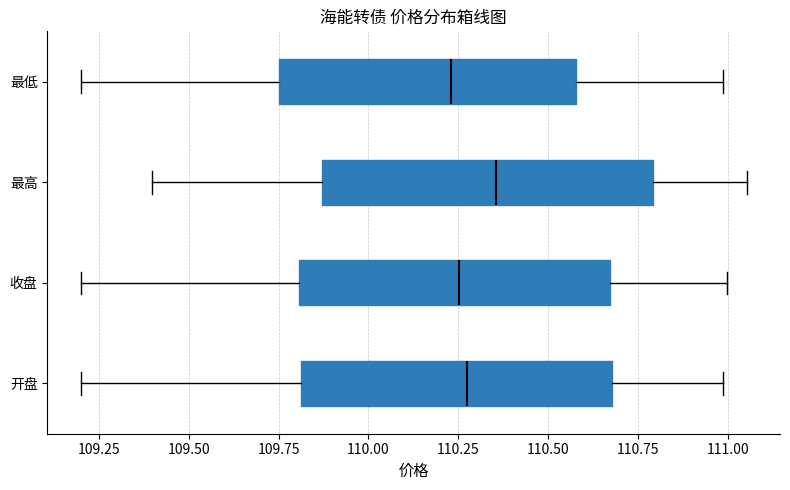

Reading bottom to top, read every box against the x-axis: the position of its median line, the range the box covers, and the ends of its whiskers. The values are not printed on the chart, so give them approximately, as read against the axis.

开盘: median 110.25, box 109.80 to 110.70, whiskers 109.20 to 111.00
收盘: median 110.25, box 109.80 to 110.65, whiskers 109.20 to 111.00
最高: median 110.35, box 109.85 to 110.80, whiskers 109.40 to 111.05
最低: median 110.25, box 109.75 to 110.60, whiskers 109.20 to 111.00